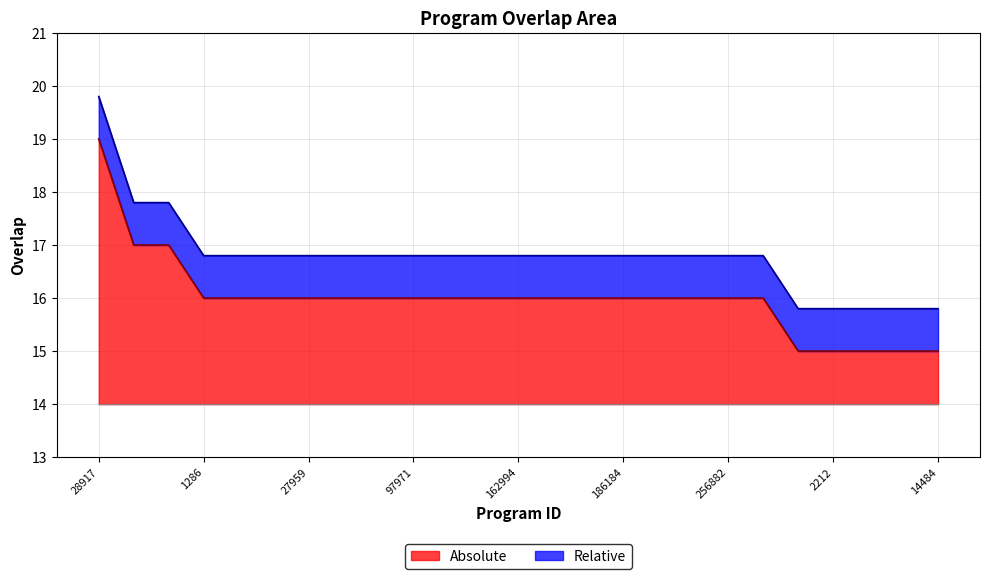

What is the ratio of the value at 14479 to the value at 28917?

0.8